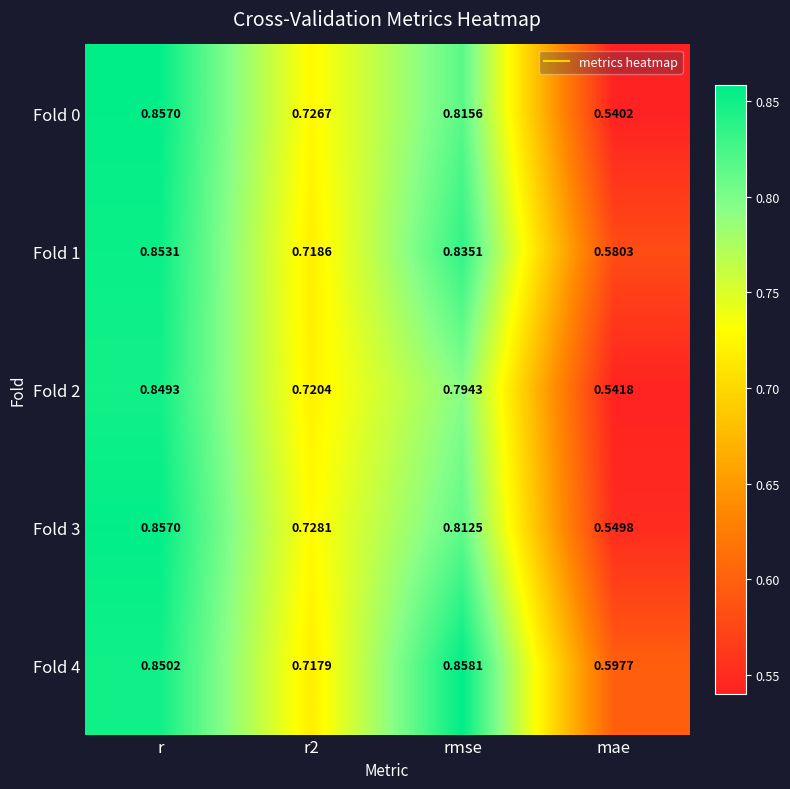

Where is Fold 3 nearest to the value 0?

mae